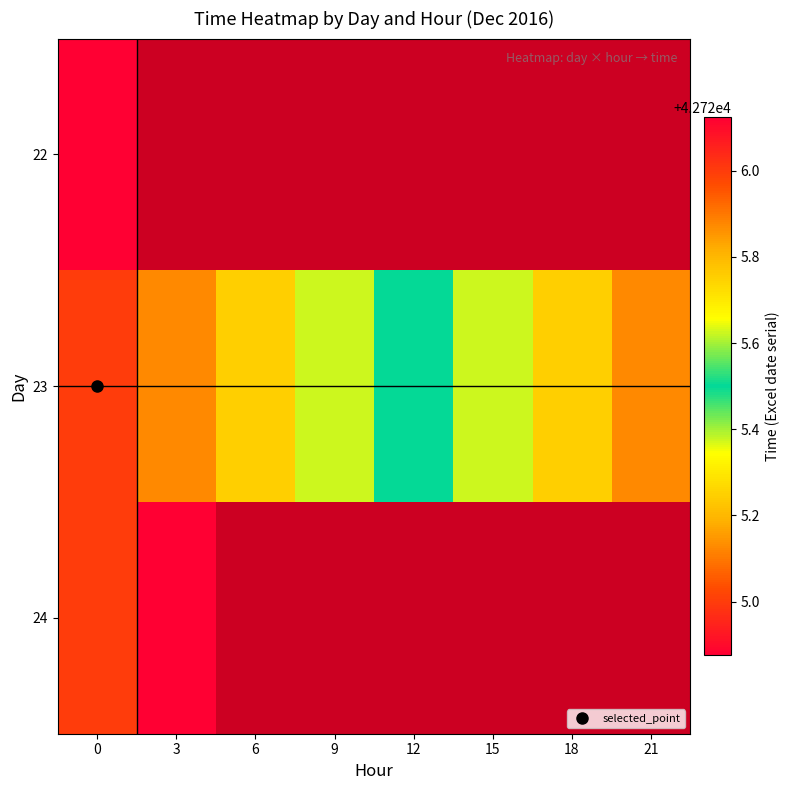

Which series has the widest spread of values?

23